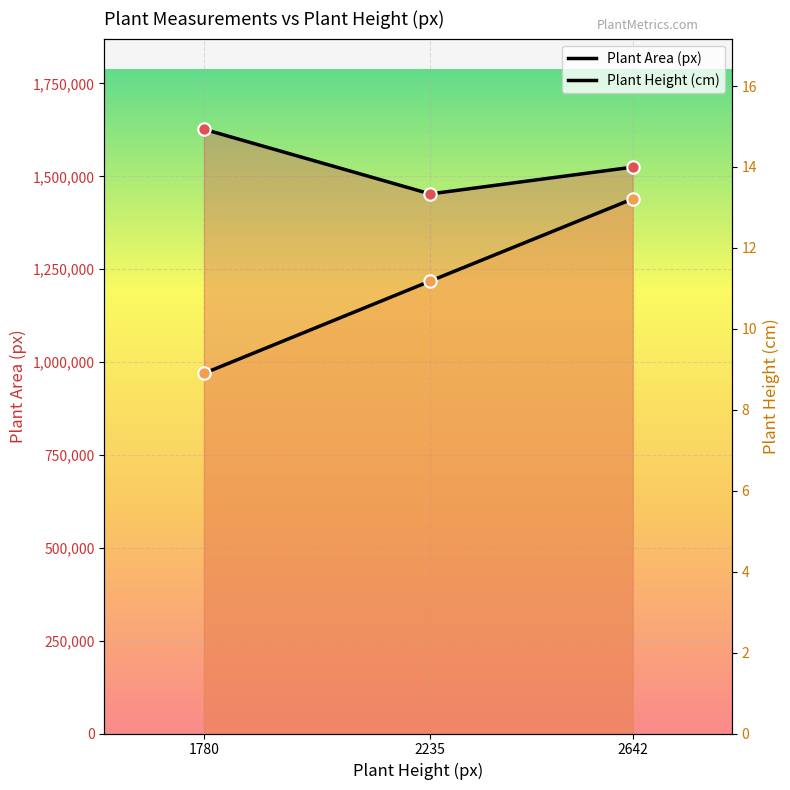

At how many categories does at least one series exceed 1723?

3